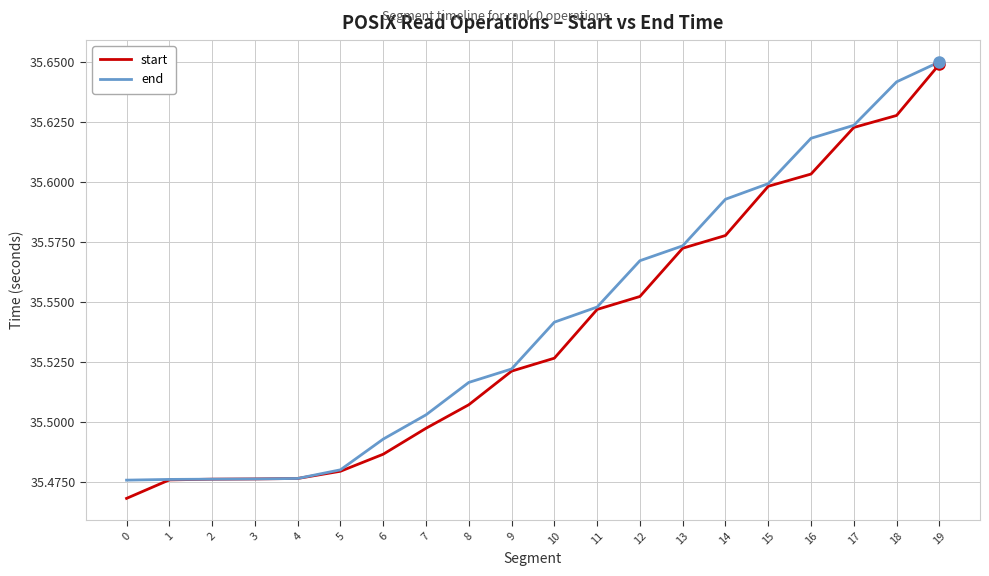

Between 15 and 19, which series saw the biggest shift?

start